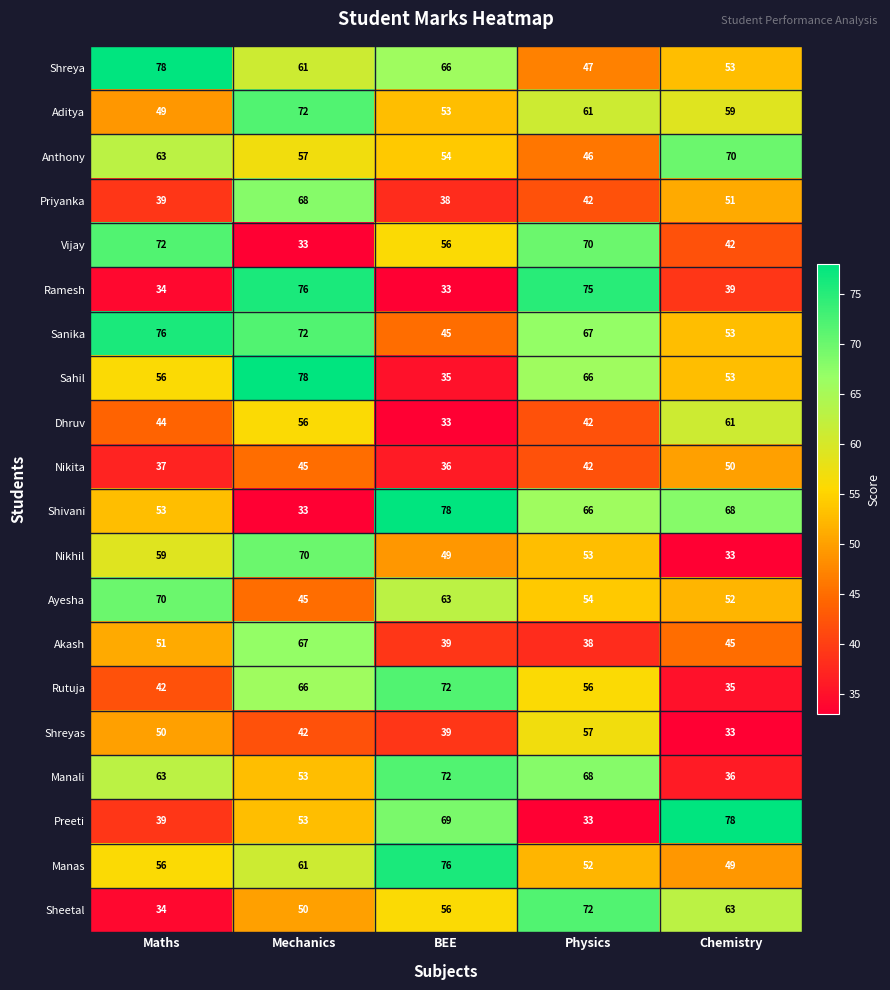

Between BEE and Physics, which series saw the biggest shift?

Ramesh